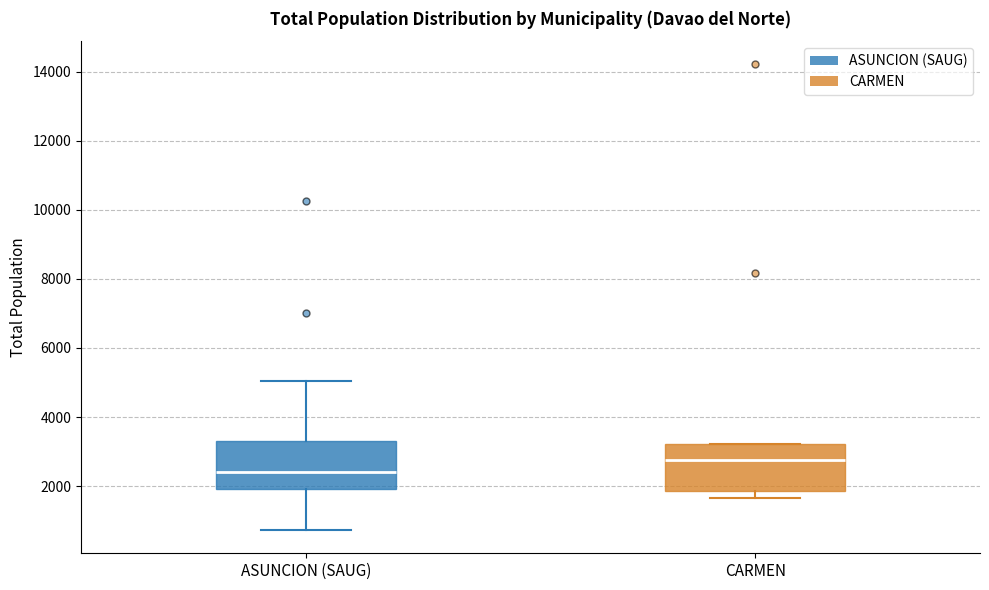

Reading left to right, read every box against the y-axis: the position of its median line, the range the box covers, and the ends of its whiskers. The values are not printed on the chart, so give them approximately, as read against the axis.

ASUNCION (SAUG): median 2400, box 2000 to 3200, whiskers 800 to 5000
CARMEN: median 2800, box 1800 to 3200, whiskers 1600 to 3200